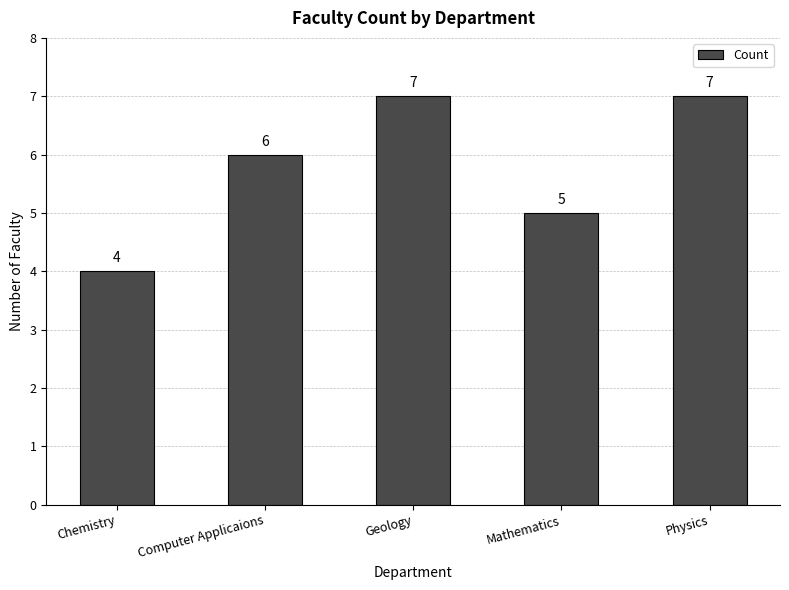

Where is the data nearest to the value 5?

Mathematics